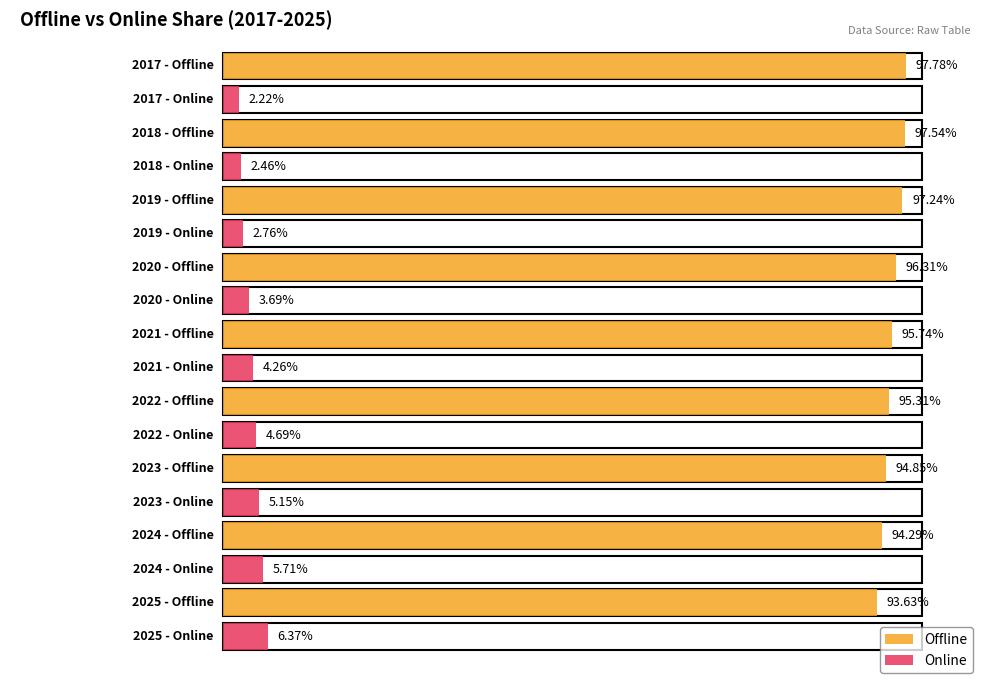

Reading right to left, list all the values displayed in this chart.

Offline: 2025=93.6	2024=94.3	2023=94.8	2022=95.3	2021=95.7	2020=96.3	2019=97.2	2018=97.5	2017=97.8
Online: 2025=6.4	2024=5.7	2023=5.2	2022=4.7	2021=4.3	2020=3.7	2019=2.8	2018=2.5	2017=2.2